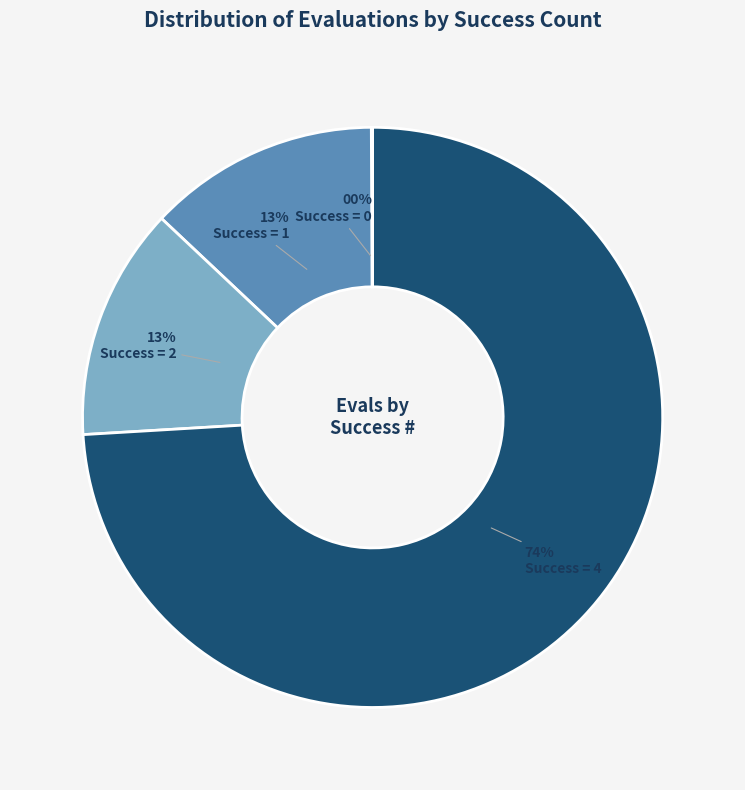

To the nearest percent, what is the average slice percentage?

25%